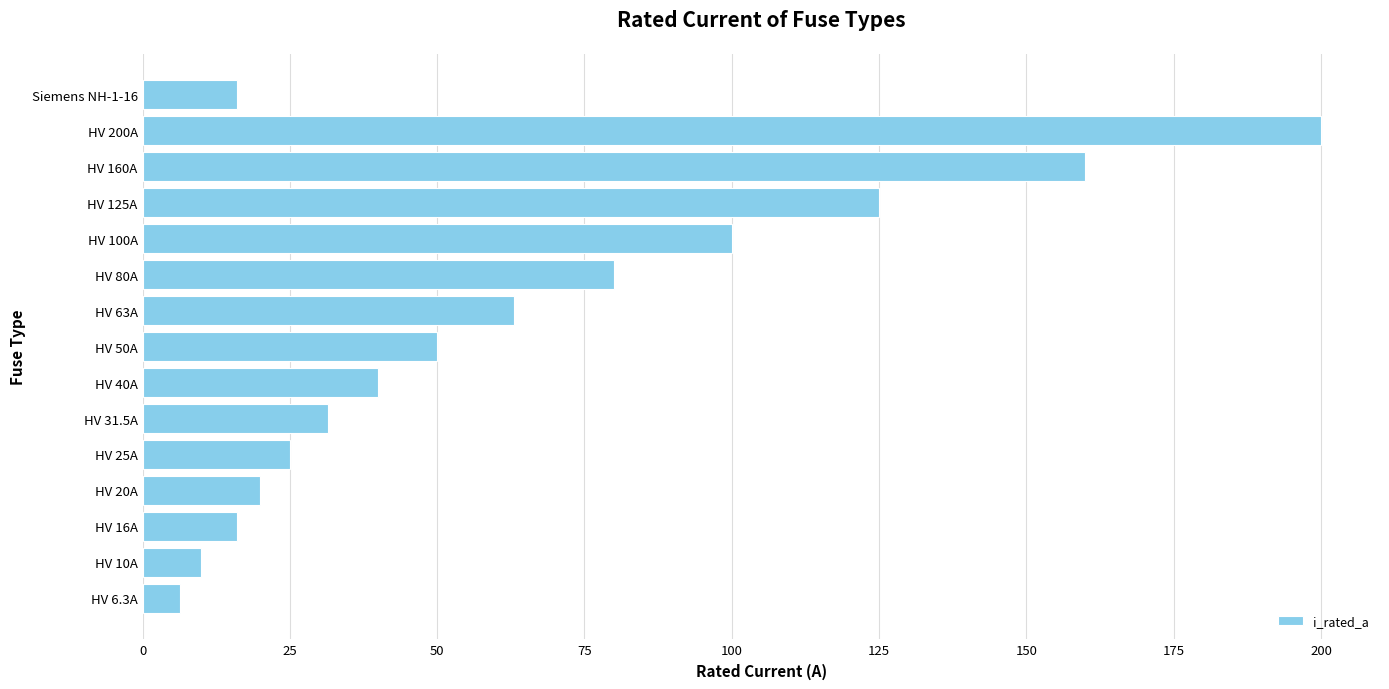

What is the difference between the maximum and minimum values?

193.7